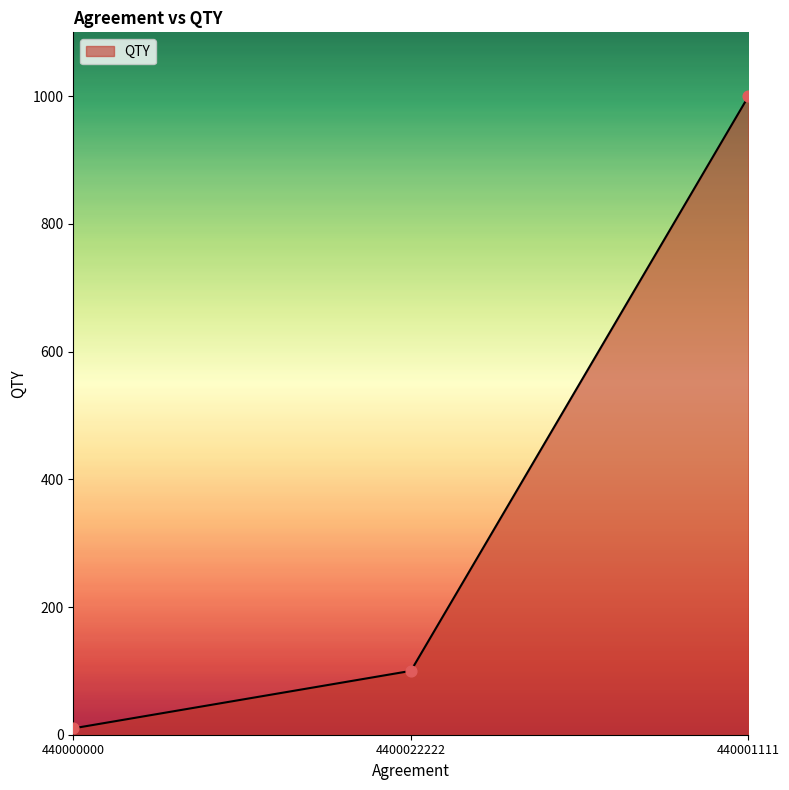

What is the ratio of the value at 4400022222 to the value at 440001111?

0.1